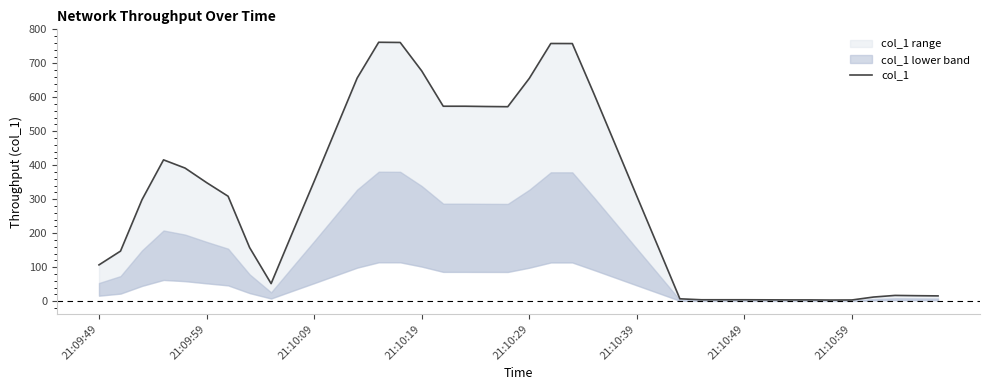

What is the difference between the maximum and minimum values?

758.9